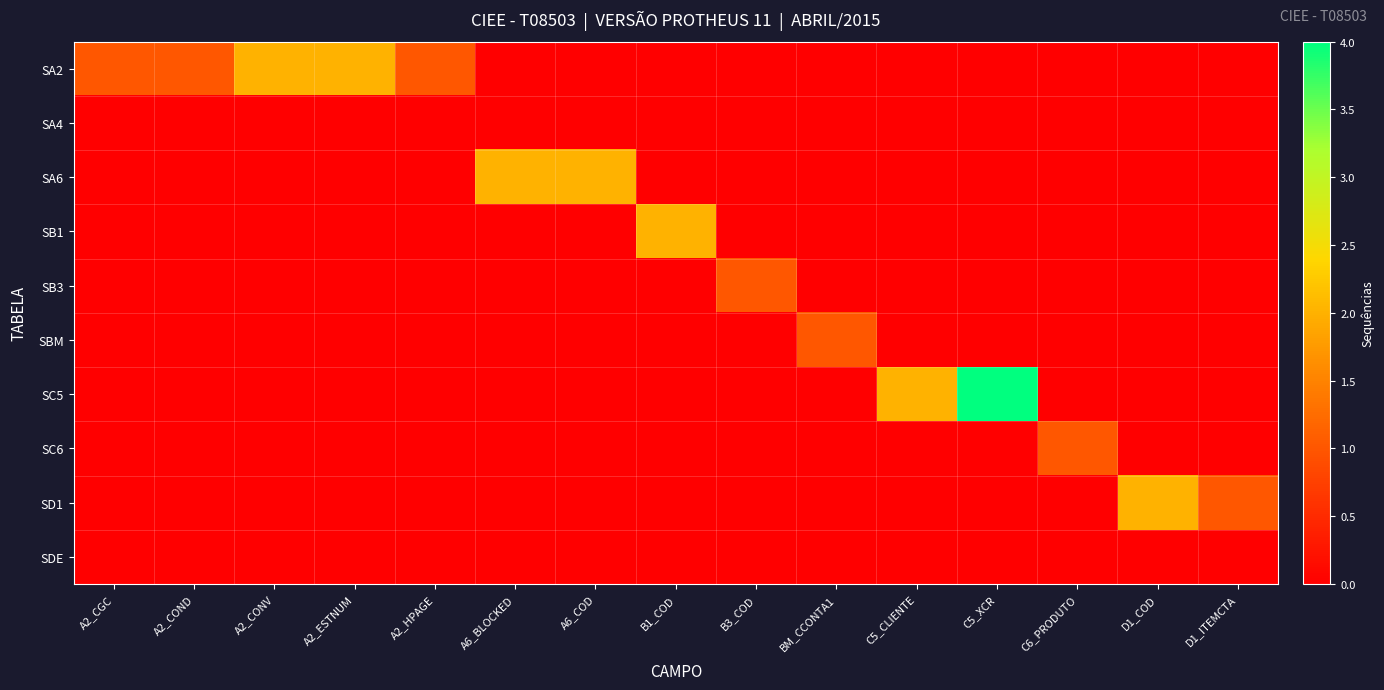

At which category is the sum across all series the highest?

C5_XCR